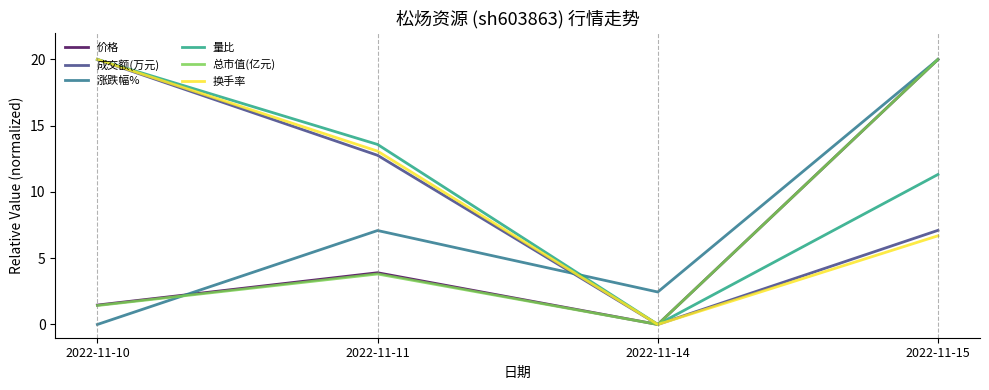

What are all the series names shown in the legend?

价格, 成交额(万元), 涨跌幅%, 量比, 总市值(亿元), 换手率